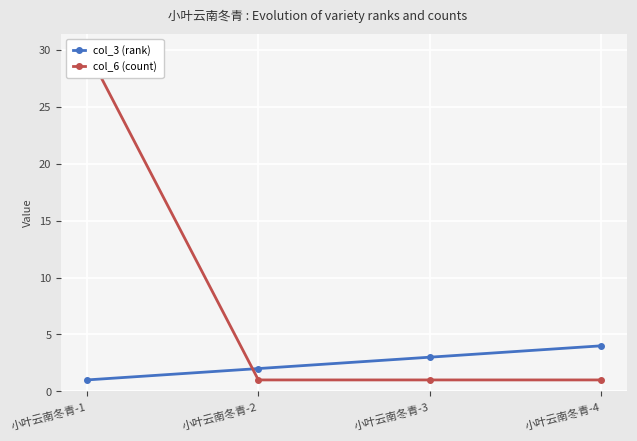

After their last crossing, which series has the higher values: col_3 (rank) or col_6 (count)?

col_3 (rank)